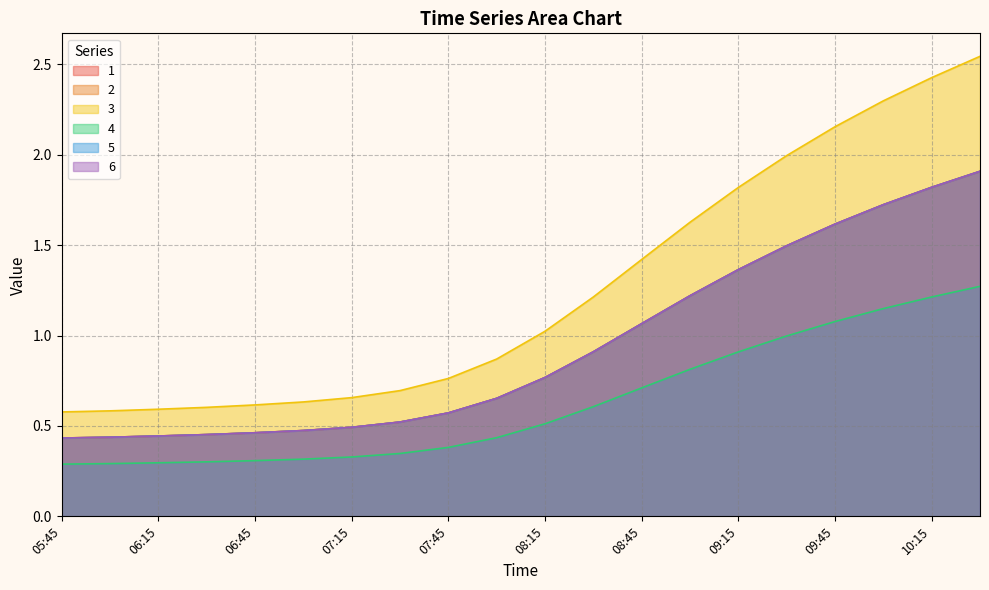

True or false: 5 has a value of 1.1 at 08:45.

True